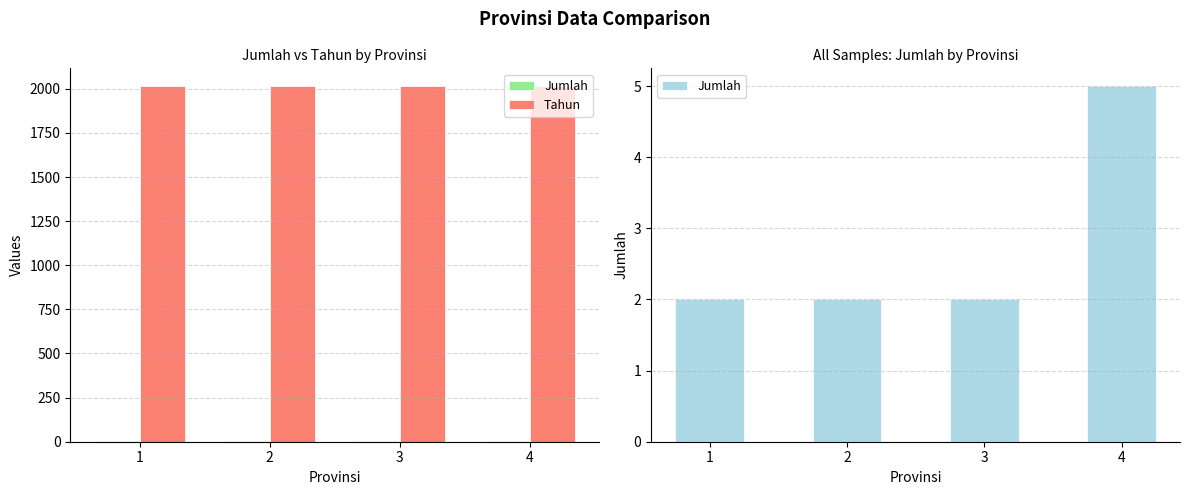

List the series in order of their peak value, lowest first.

Jumlah, Tahun